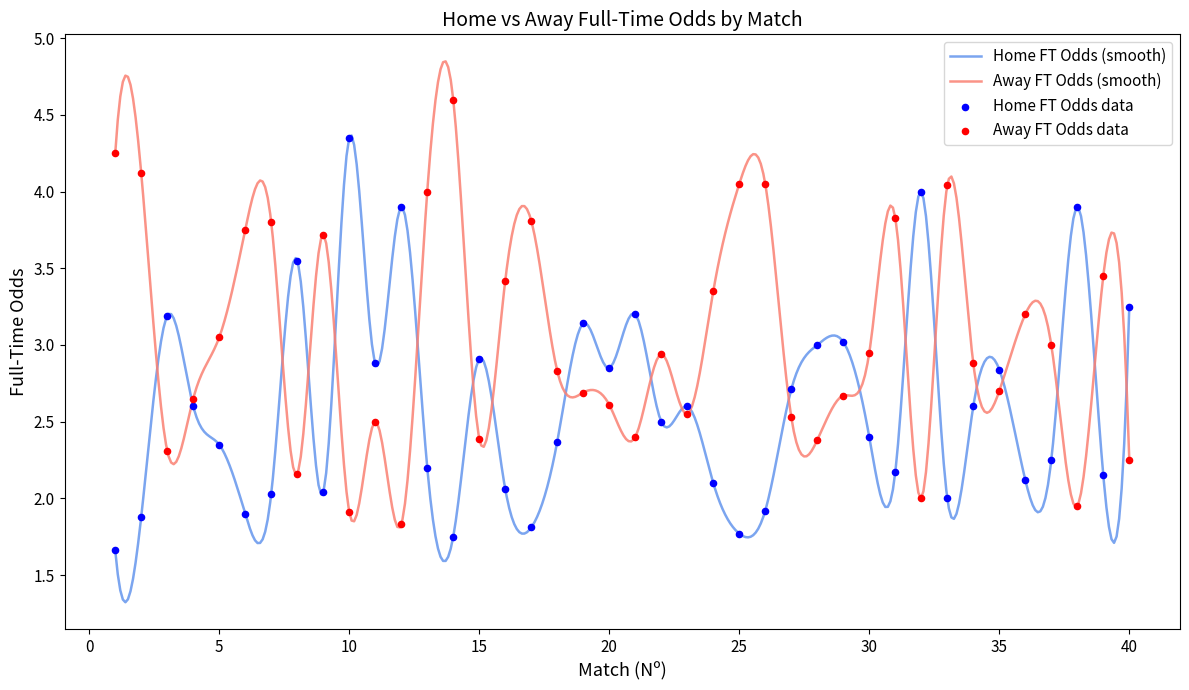

At which category is the sum across all series the highest?

14